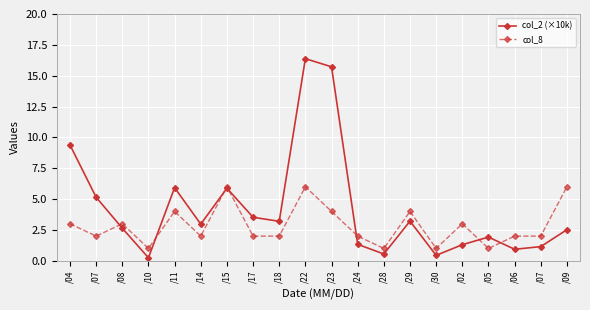

What is the spread (max minus min) of values at /04?

6.4